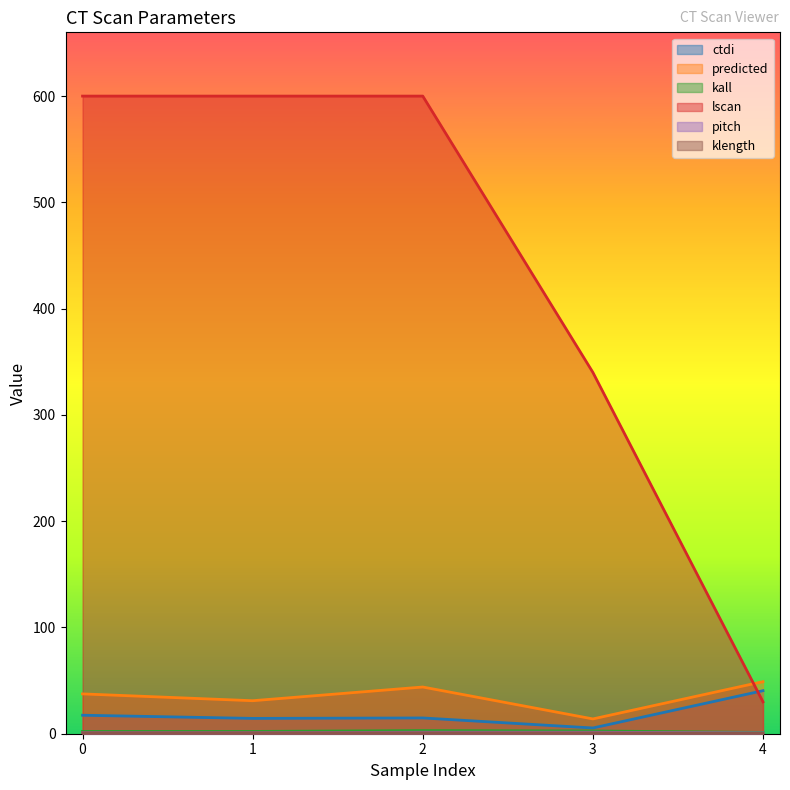

True or false: ctdi and kall intersect in this chart.

False